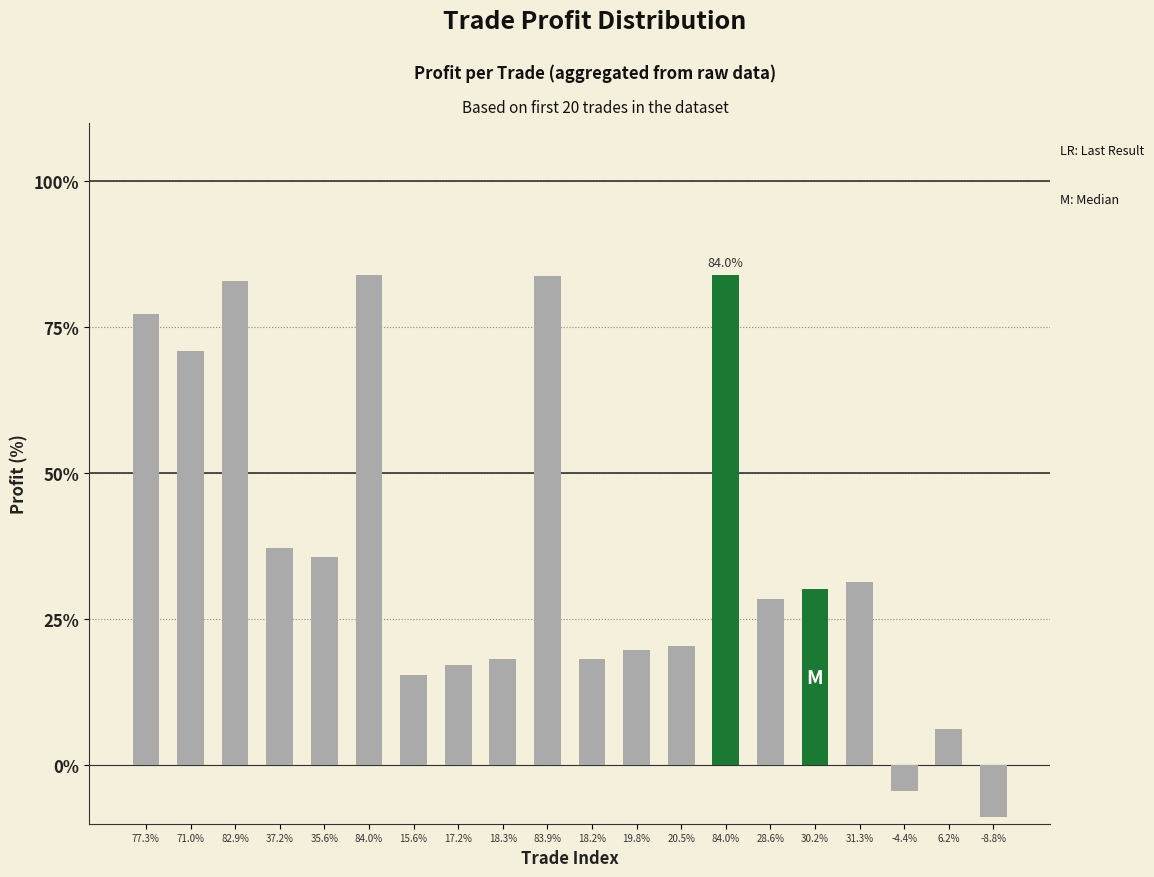

Where is the data nearest to the value 37?

37.2%